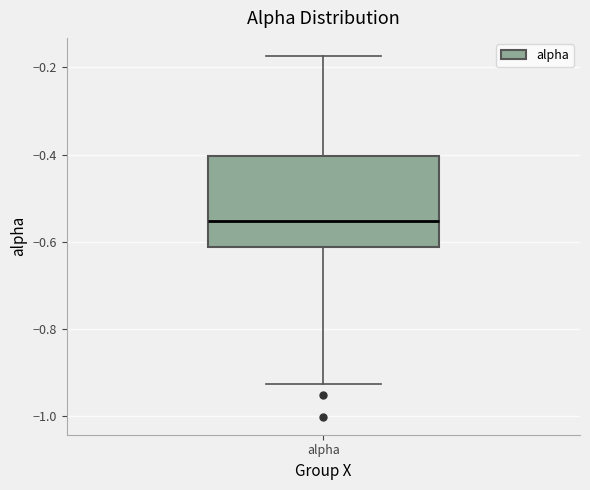

Read this box plot against the y-axis: the position of the median line, the range covered by the box, and the ends of both whiskers. The values are not printed on the chart, so give them approximately, as read against the axis.

median -0.56, box -0.62 to -0.40, whiskers -0.92 to -0.18